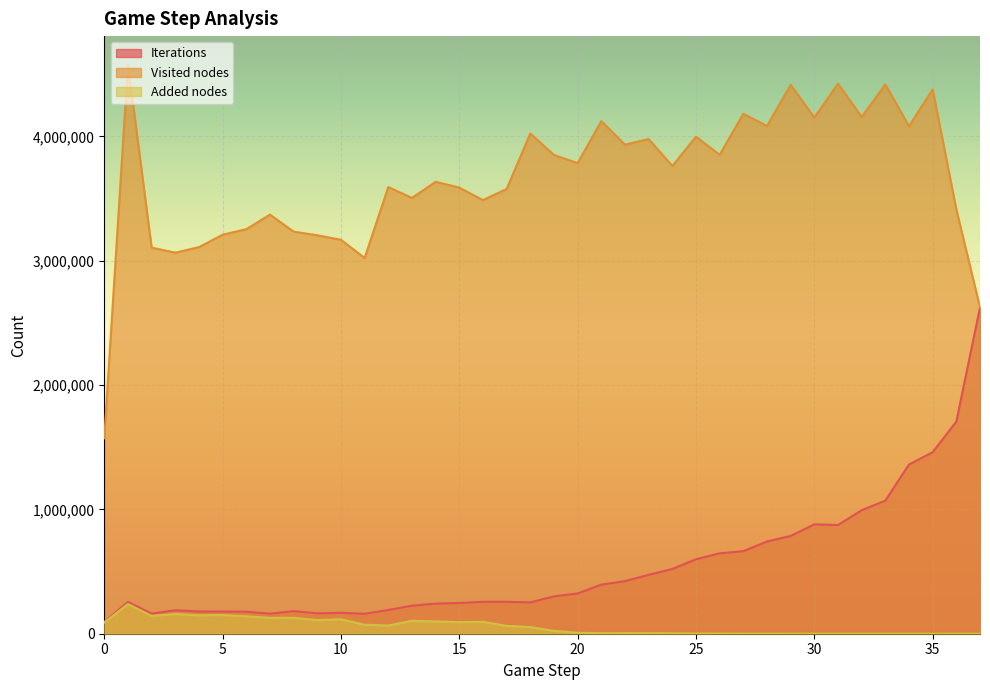

List the labels in order of Iterations value, largest first.

37, 36, 35, 34, 33, 32, 30, 31, 29, 28, 27, 26, 25, 24, 23, 22, 21, 20, 19, 16, 17, 1, 18, 15, 14, 13, 12, 3, 8, 4, 5, 6, 10, 9, 2, 7, 11, 0